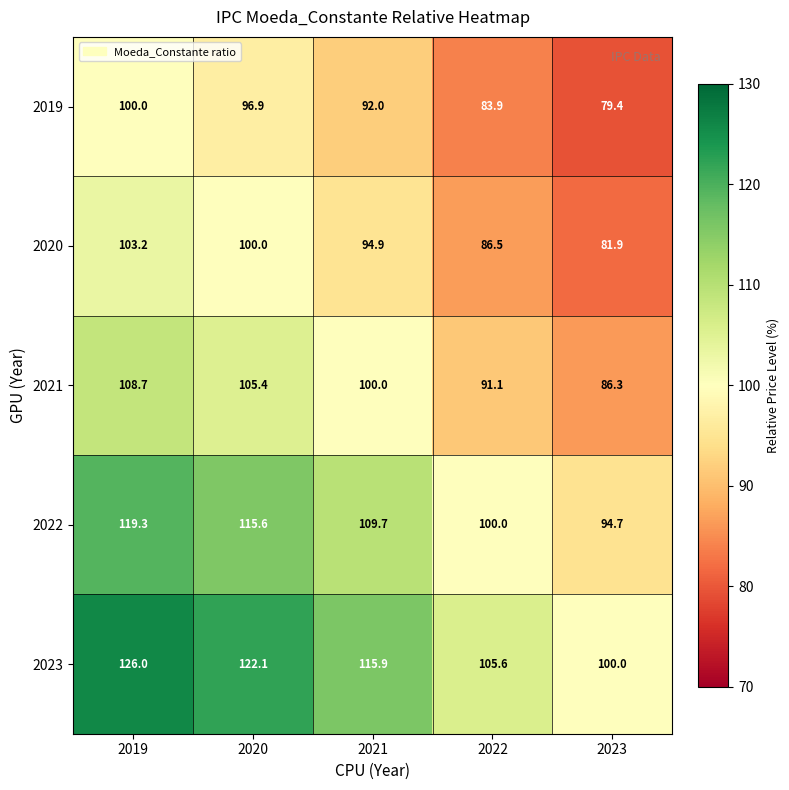

Reading left to right, extract all data points from this chart.

2019: 100.0	96.9	92.0	83.9	79.4
2020: 103.2	100.0	94.9	86.5	81.9
2021: 108.7	105.4	100.0	91.1	86.3
2022: 119.3	115.6	109.7	100.0	94.7
2023: 126.0	122.1	115.9	105.6	100.0